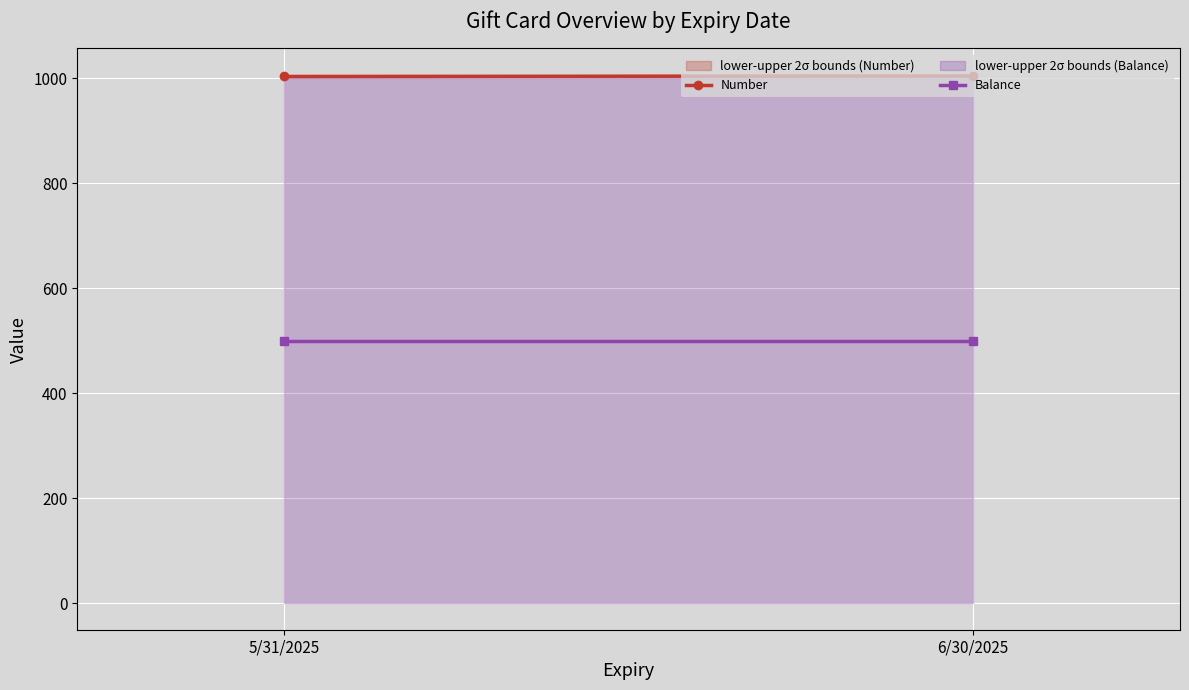

True or false: Balance has a value of 696 at 5/31/2025.

False